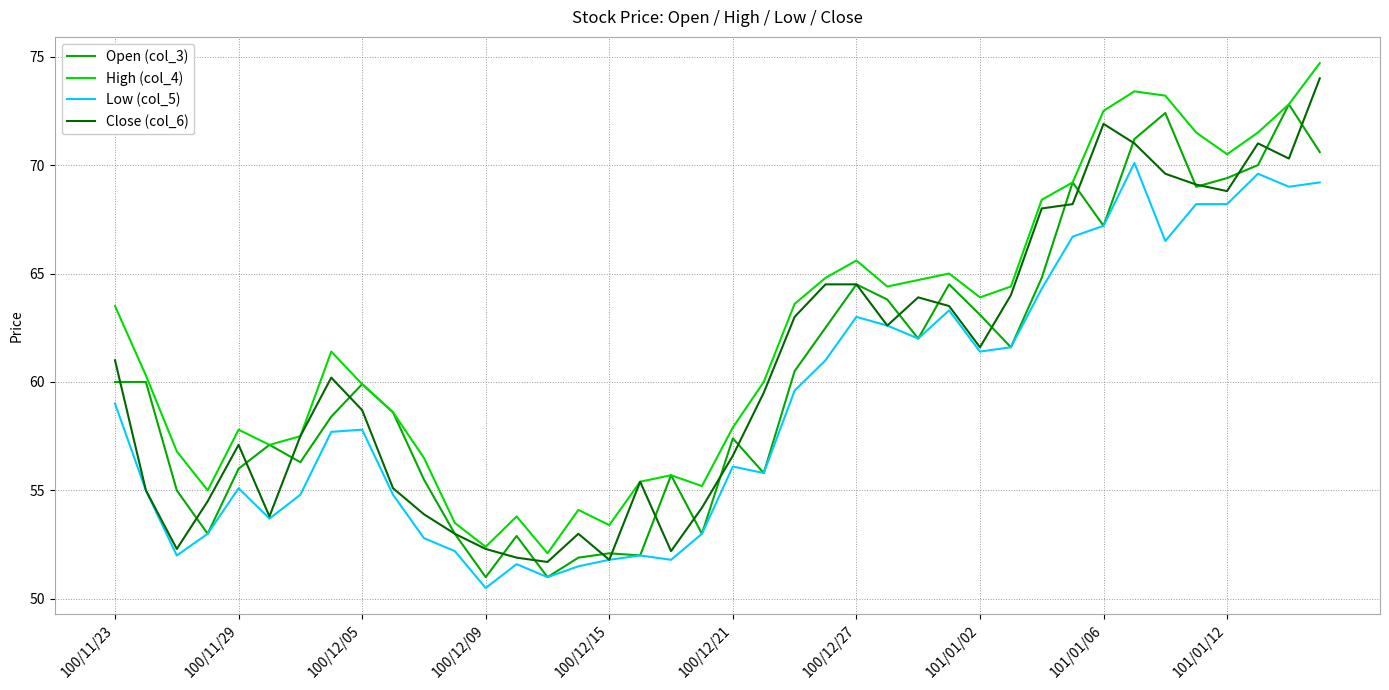

True or false: High (col_4) and Low (col_5) intersect in this chart.

False